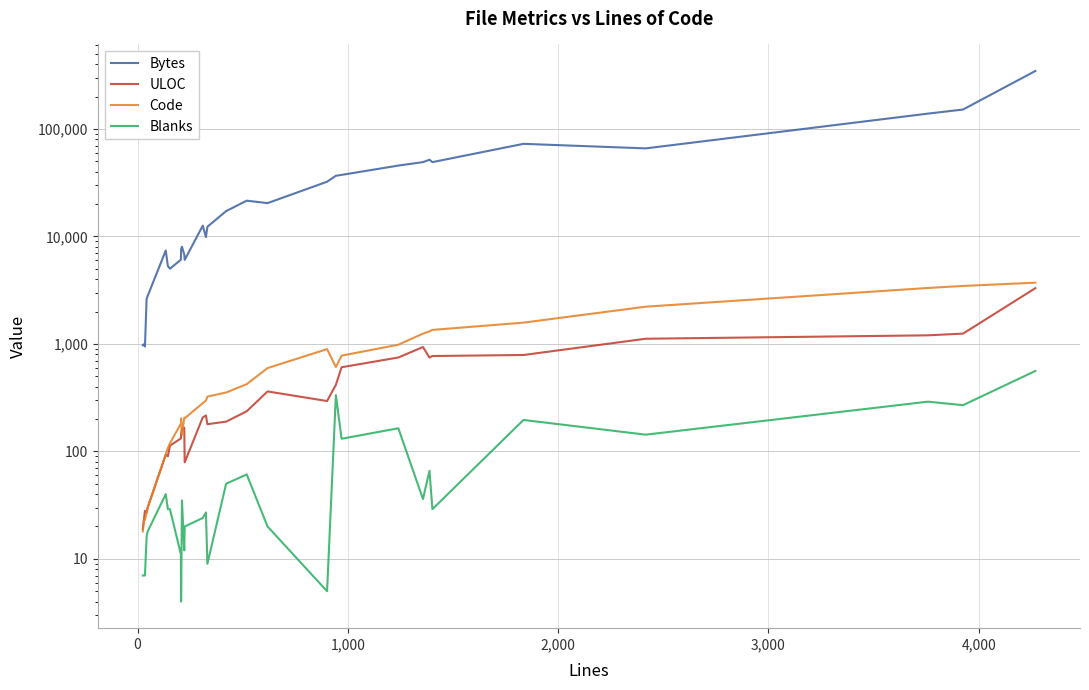

What is the average value of the Bytes series?

39681